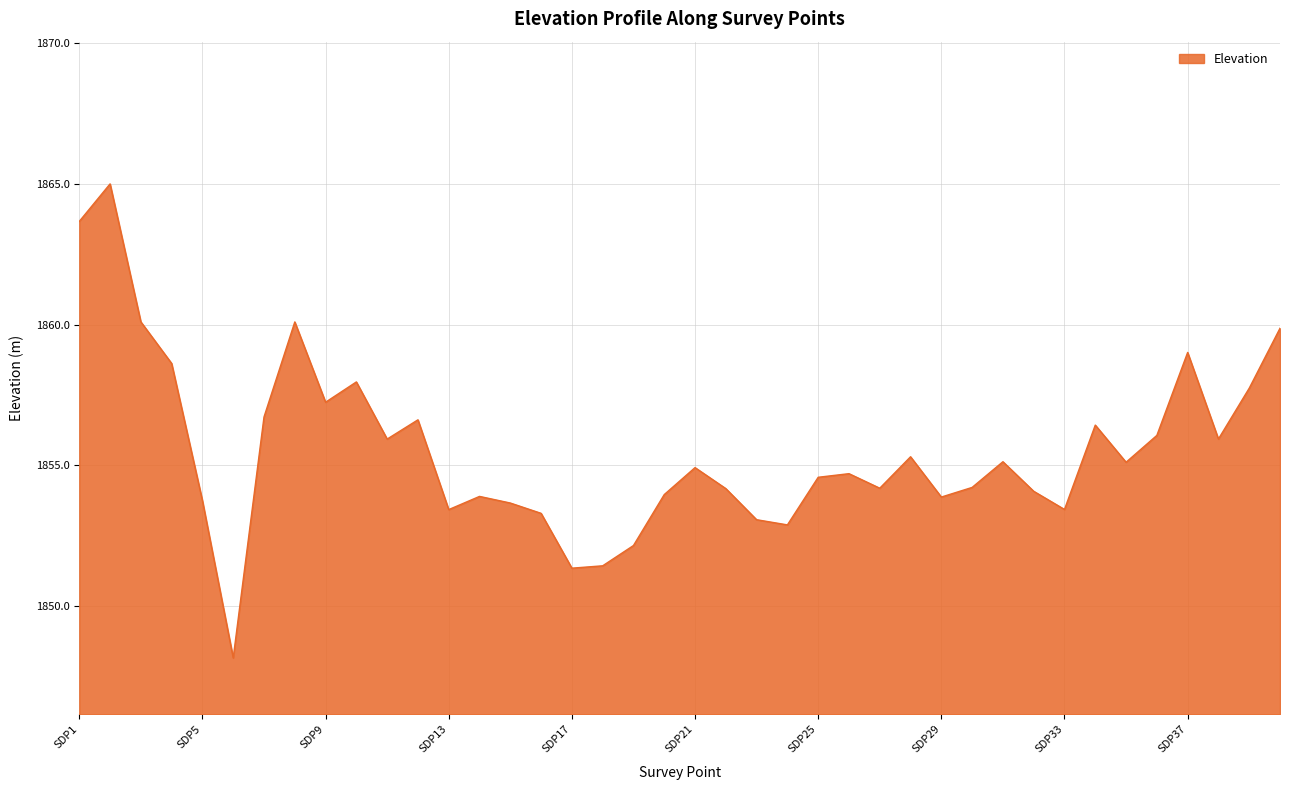

What is the minimum value shown in the chart?

1848.2